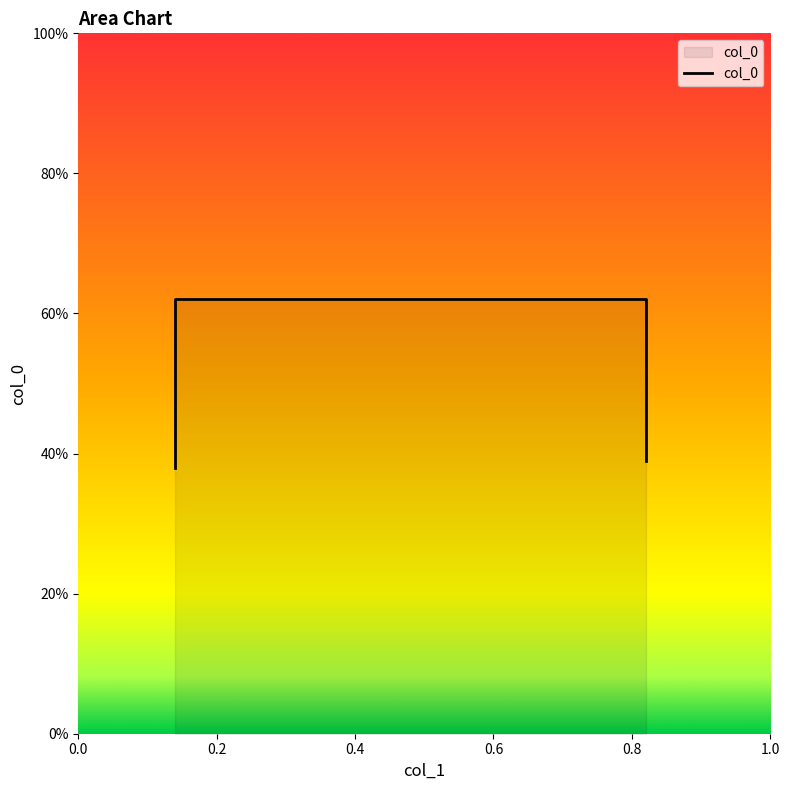

The chart shows a value of 0.6 at 0.82. True or false?

False